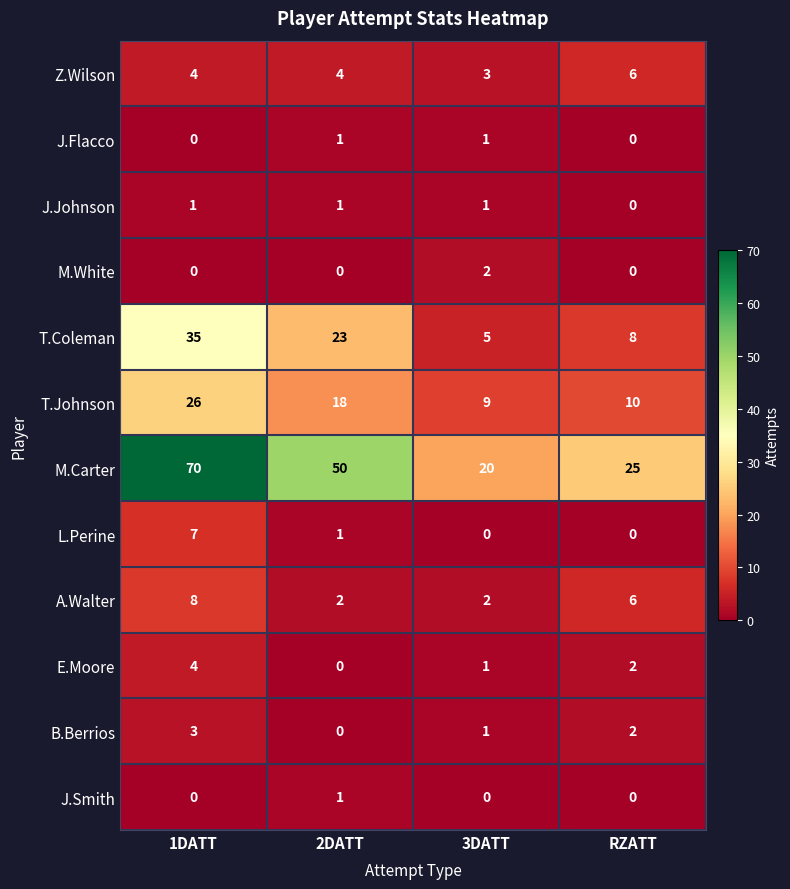

Where is L.Perine nearest to the value 3?

2DATT